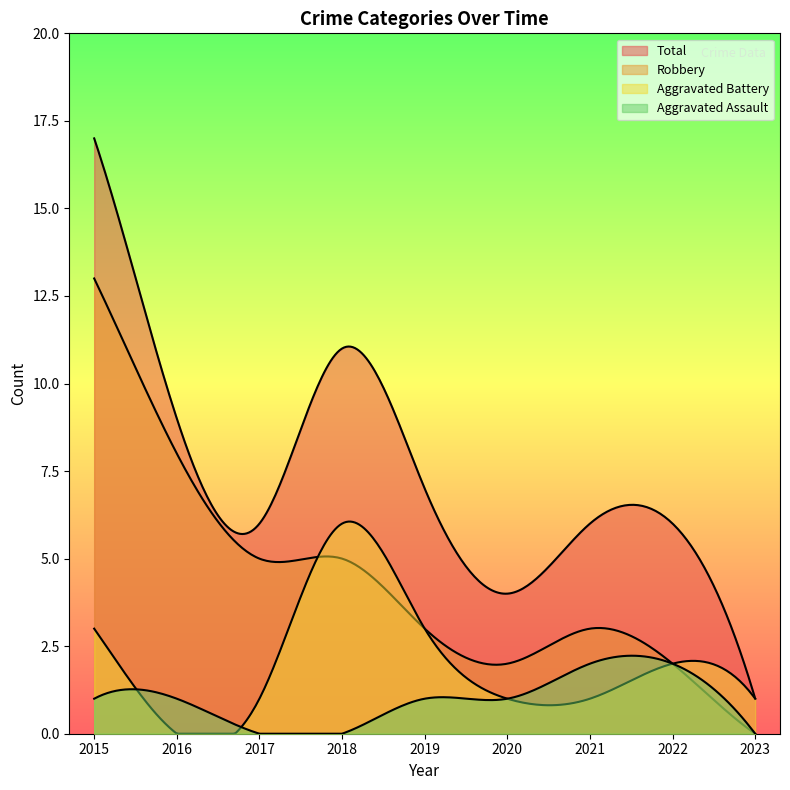

How many lines are shown in the chart?

4